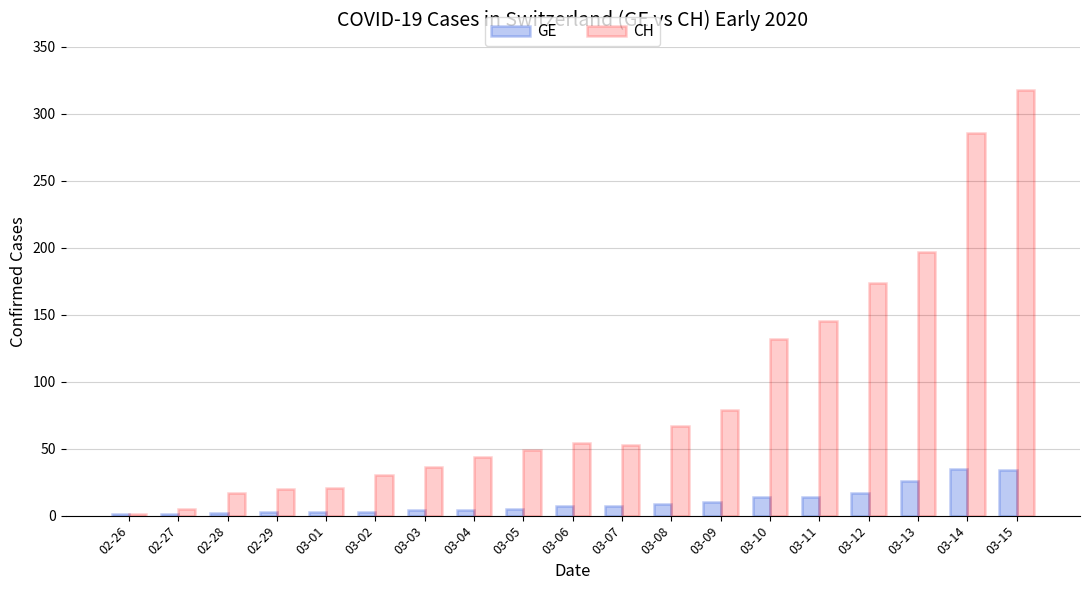

What is the maximum value shown in the chart?

318